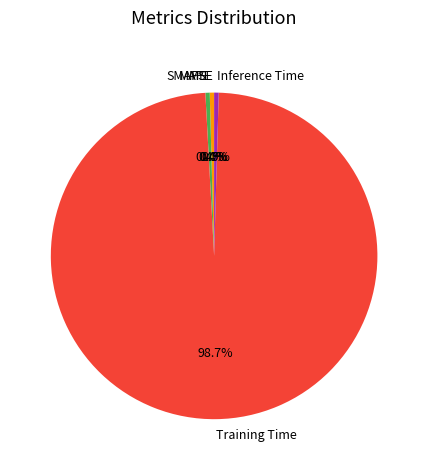

Which category has the biggest portion of the pie?

Training Time